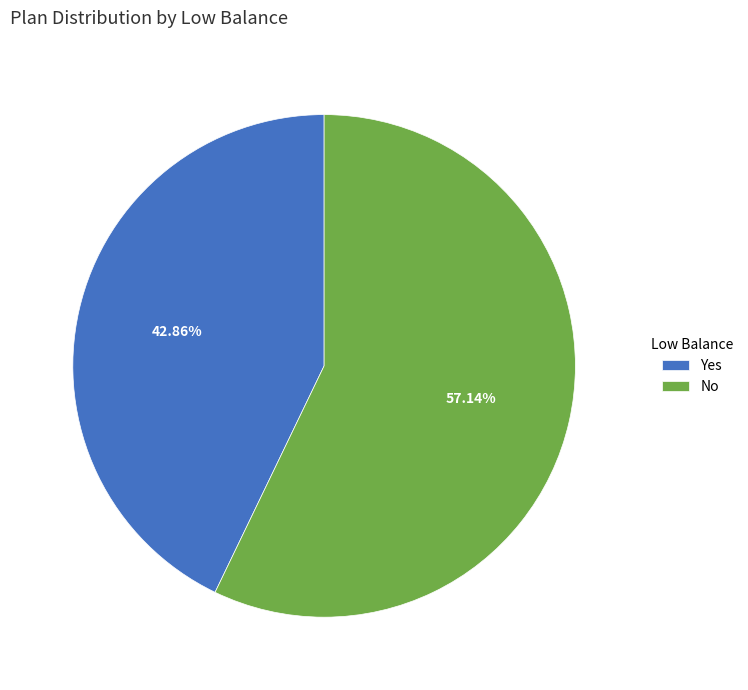

Which has a higher value, Yes or No?

No